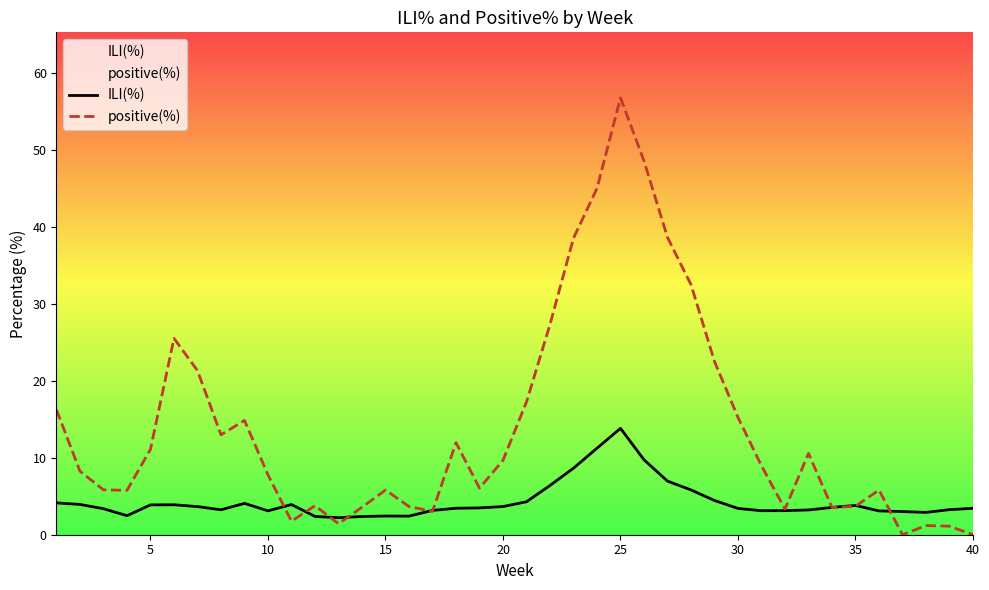

At which category is the sum across all series the highest?

25